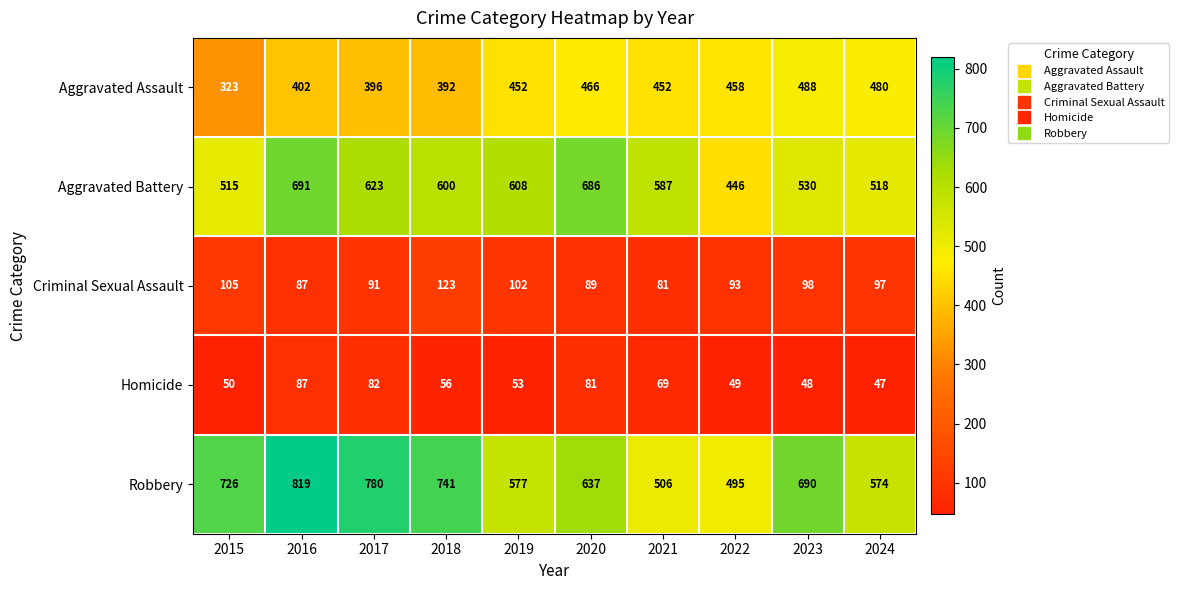

List the series in order of their peak value, highest first.

Robbery, Aggravated Battery, Aggravated Assault, Criminal Sexual Assault, Homicide